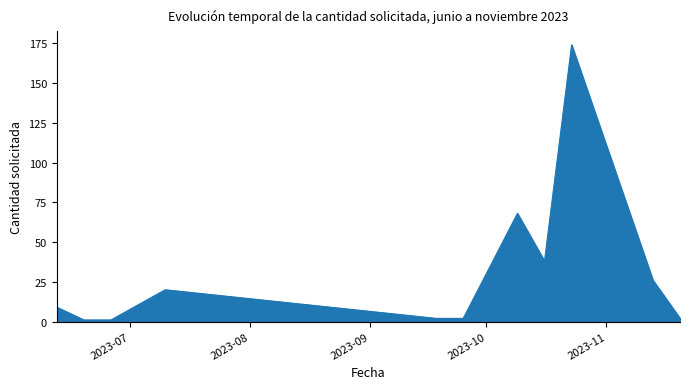

What is the difference between the maximum and minimum values?

173